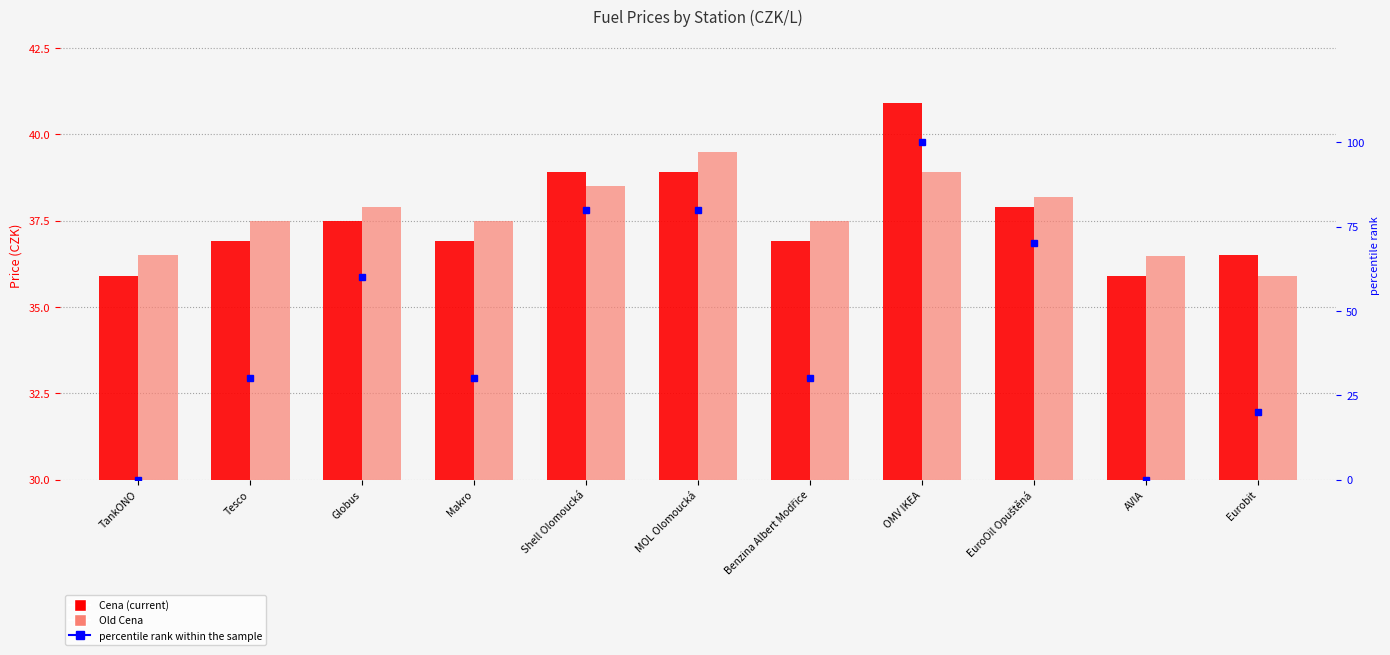

Between Eurobit and Shell Olomoucká, which is larger?

Shell Olomoucká